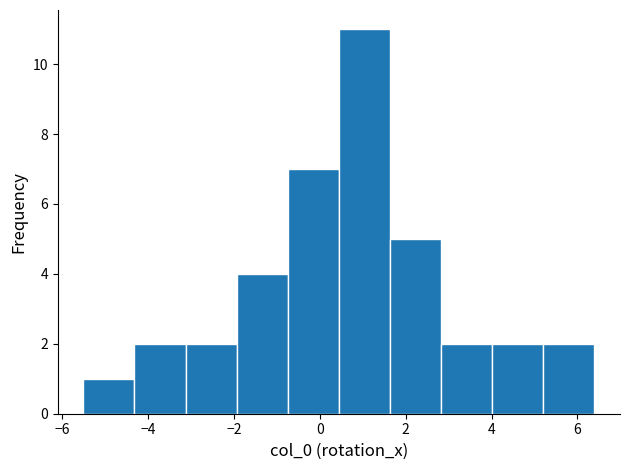

Reading left to right, transcribe this chart: for each bar, give the range it covers on the x-axis and its height. Neither the bar edges nor the heights are printed on the chart, so give them approximately, as read against the axes.

-5.6 to -4.4: 1
-4.4 to -3.2: 2
-3.2 to -2.0: 2
-2.0 to -0.8: 4
-0.8 to 0.4: 7
0.4 to 1.6: 11
1.6 to 2.8: 5
2.8 to 4.0: 2
4.0 to 5.2: 2
5.2 to 6.4: 2